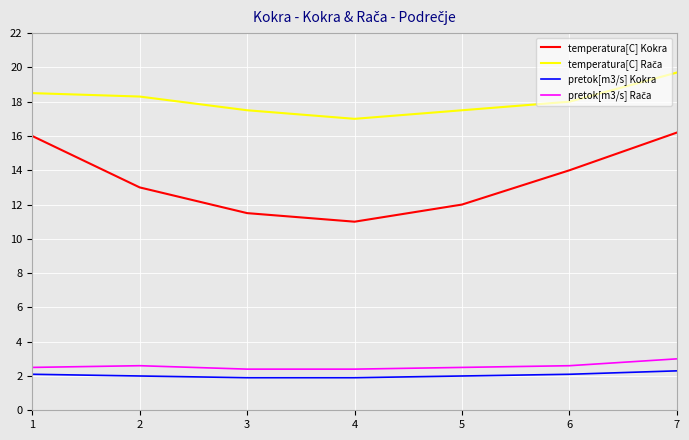

The value of pretok[m3/s] Kokra at 7 is 2.3. True or false?

True